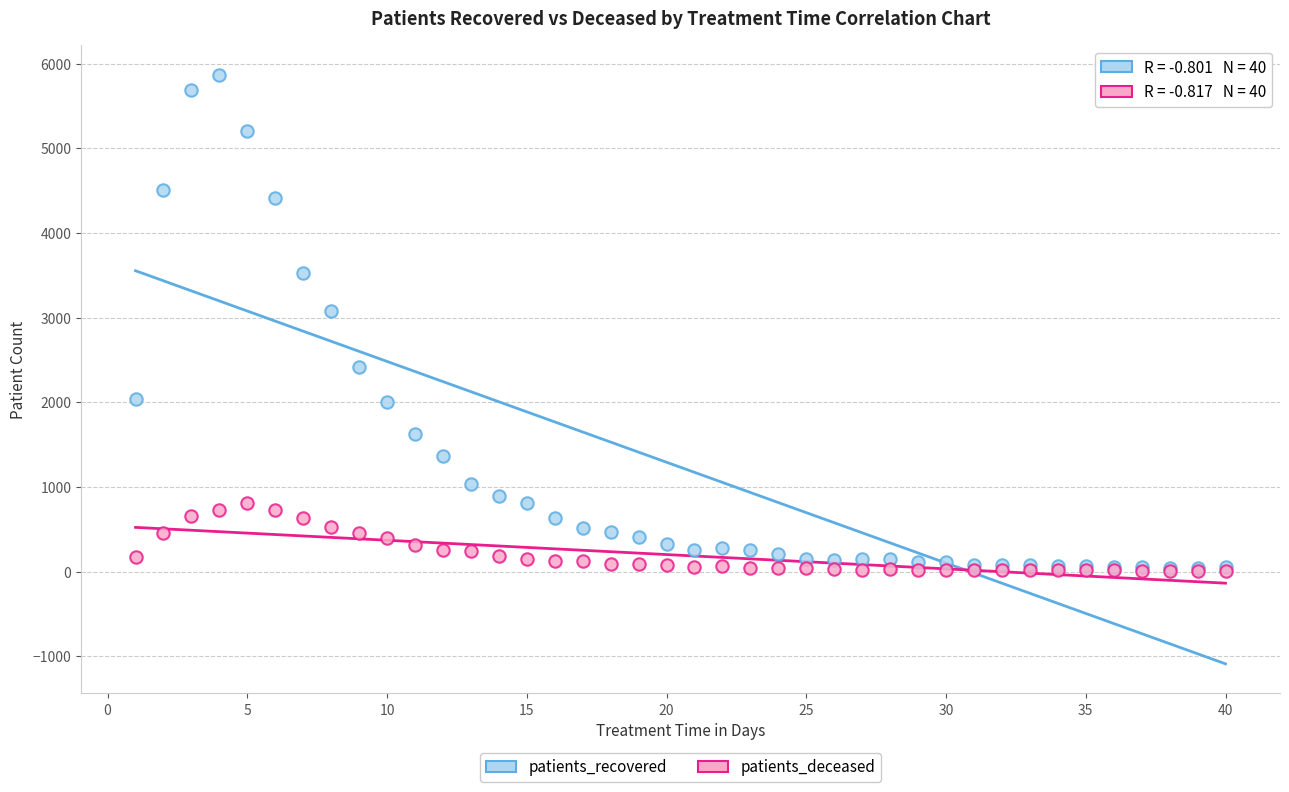

What are all the series names shown in the legend?

patients_recovered, patients_deceased